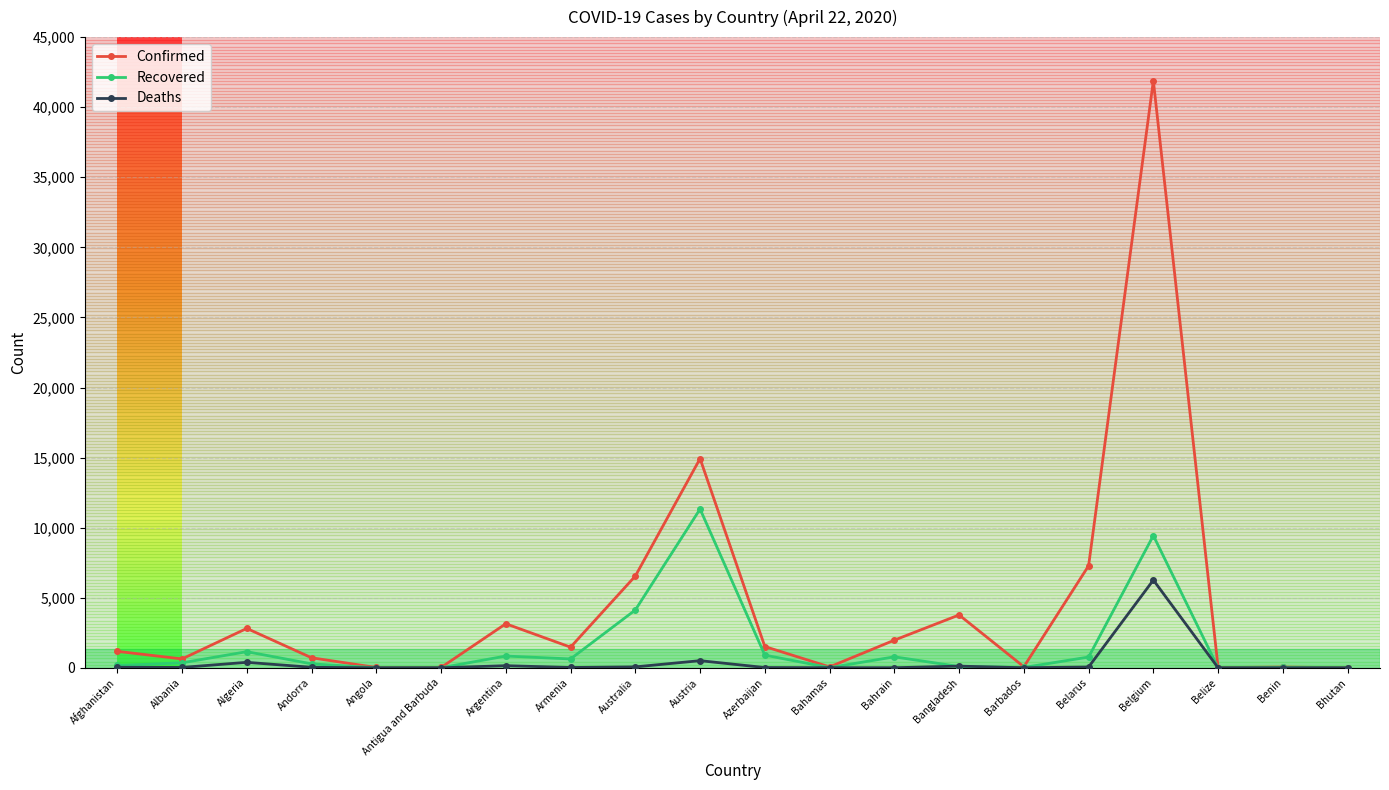

What is the label of the 18th point from the right?

Algeria